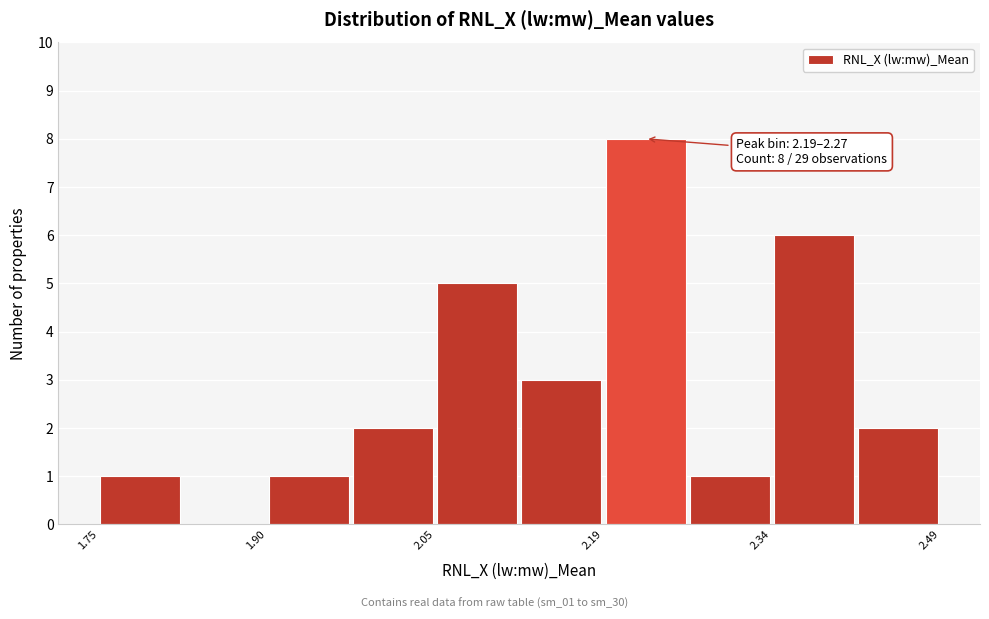

Read against the x-axis, roughly where is the centre of the tallest bar?

2.24